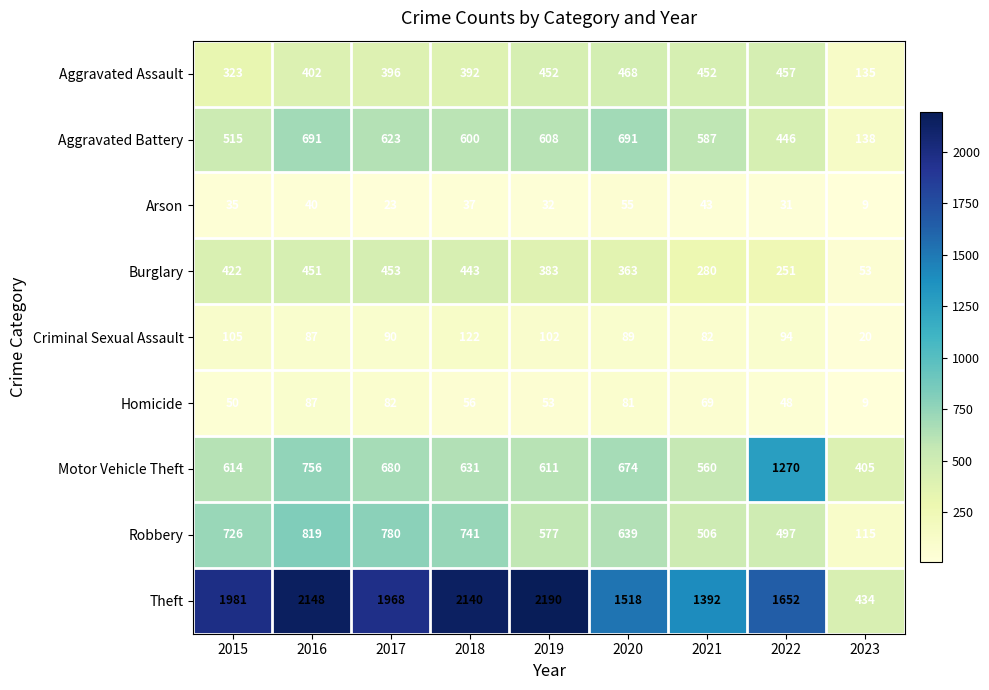

What is the difference between the maximum and minimum values in the Theft series?

1756